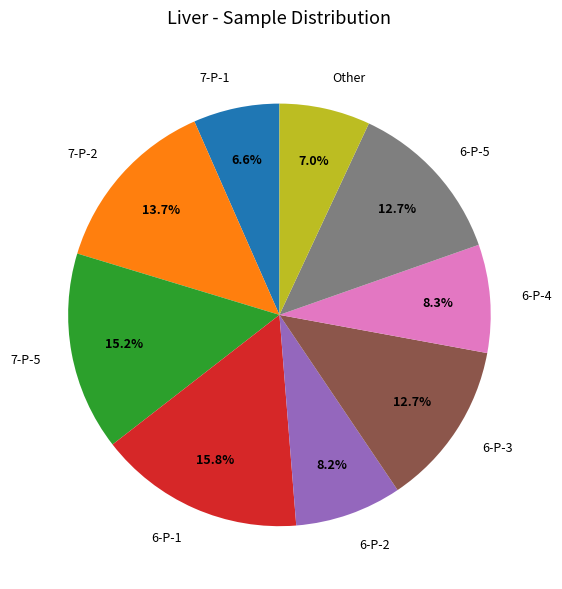

What is the ratio of the value at 7-P-2 to the value at 6-P-1?

0.9